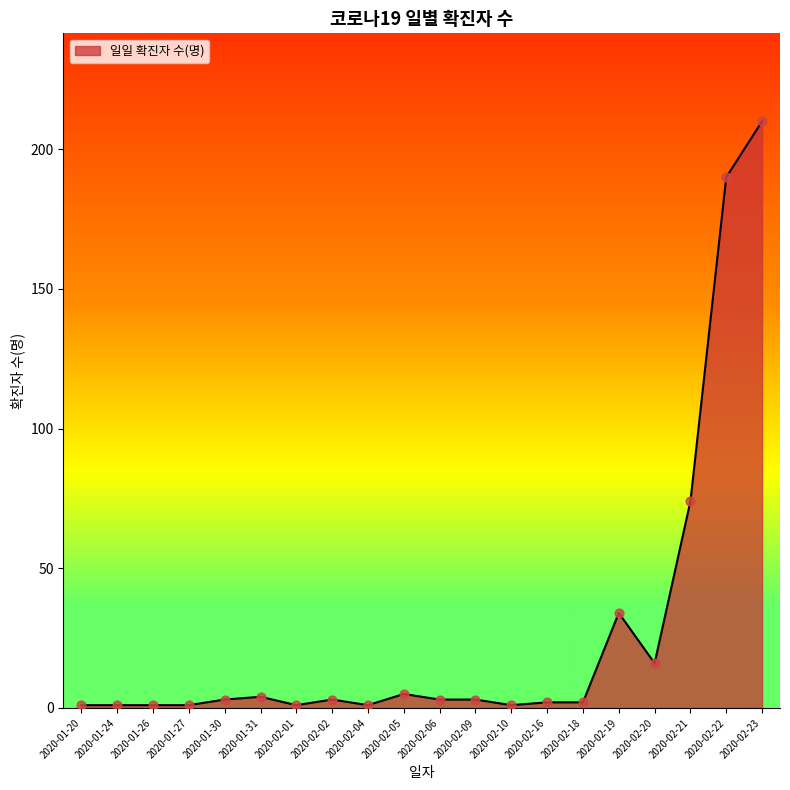

Between 2020-02-06 and 2020-02-23, which is larger?

2020-02-23